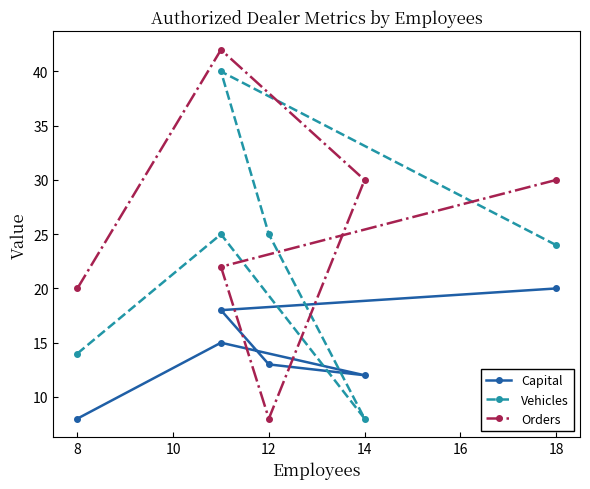

After their last crossing, which series has the higher values: Orders or Capital?

Orders